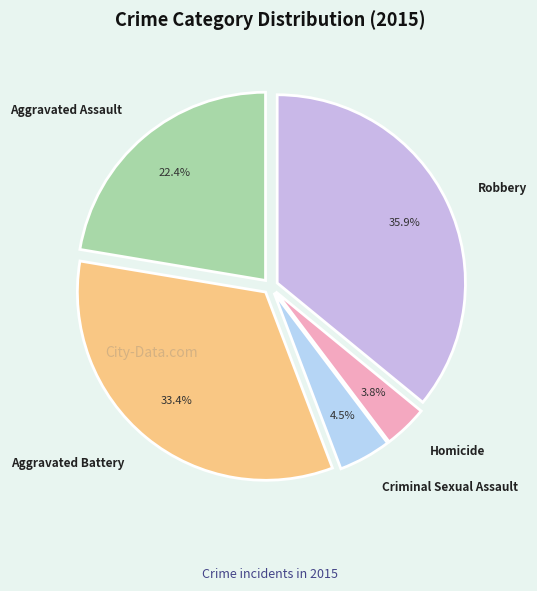

To the nearest percent, what is the difference between the largest and smallest slice percentages?

32%